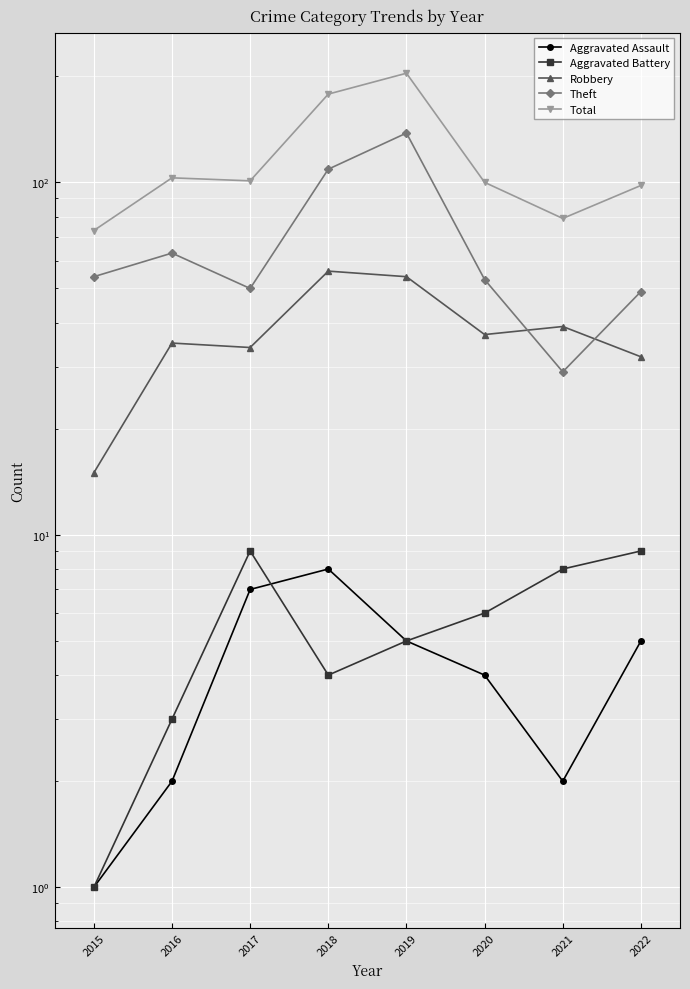

At how many categories does at least one series exceed 10?

8